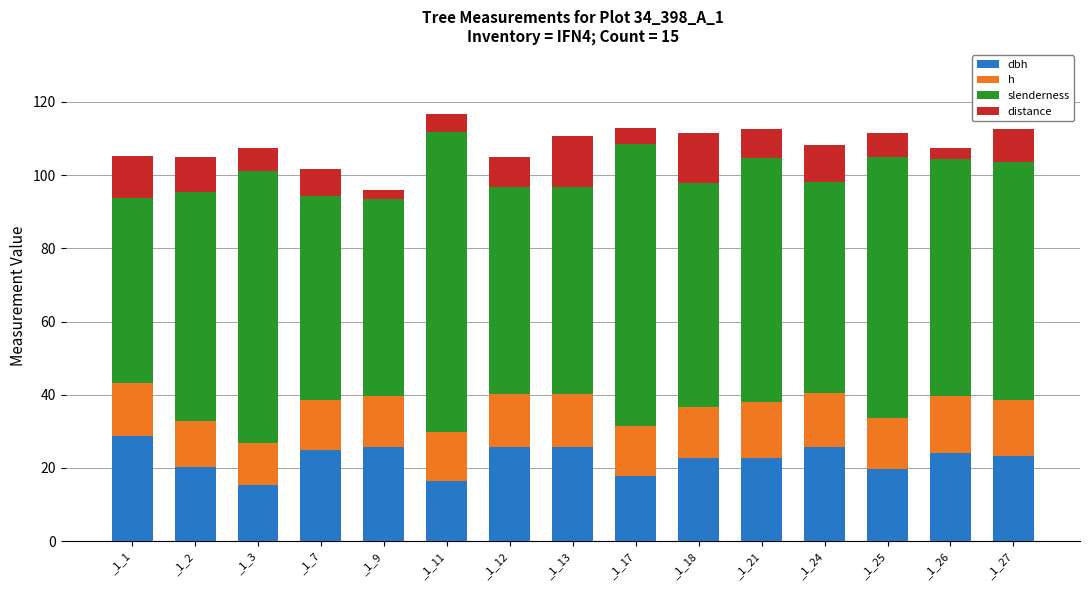

What is the total value across all series at _1_3?

107.4